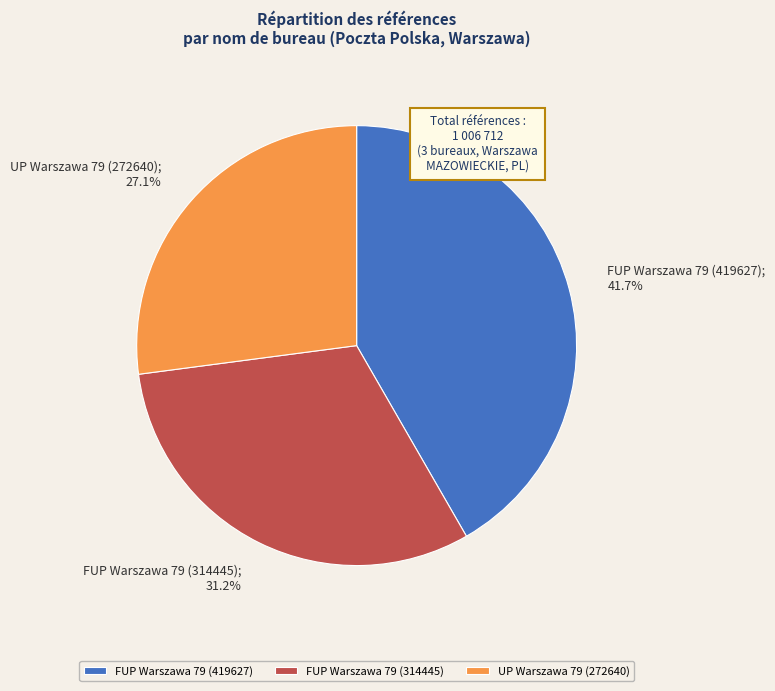

Is FUP Warszawa 79 (314445) the majority of the pie?

No